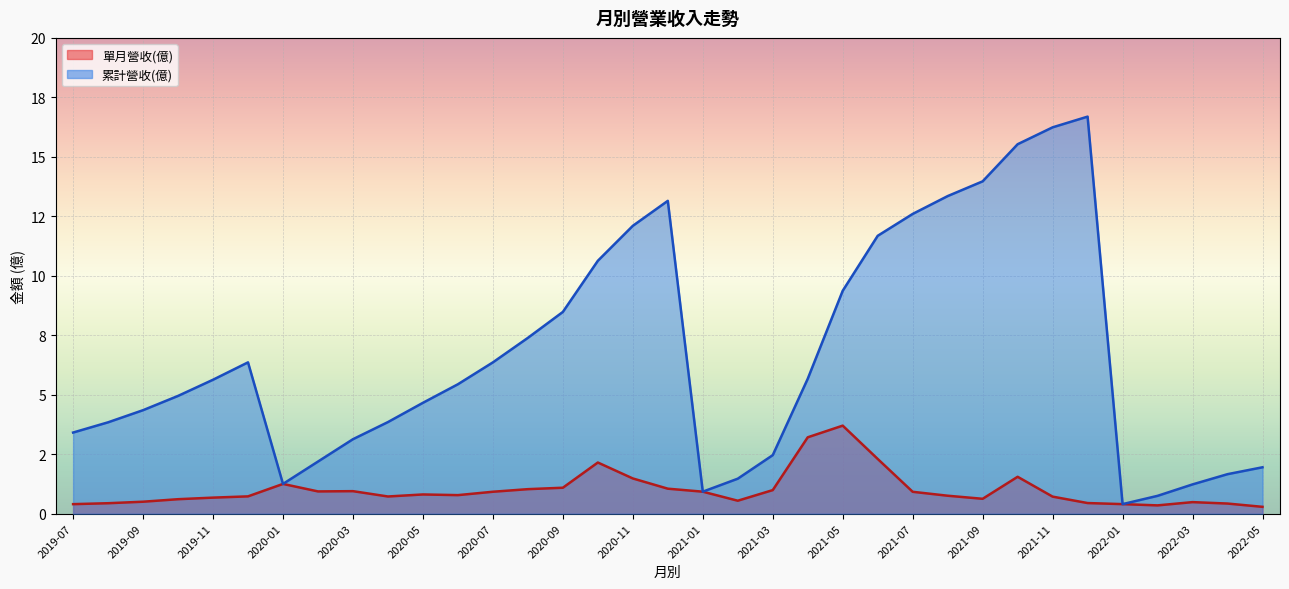

At which category does the chart reach its peak across all series?

2021-12